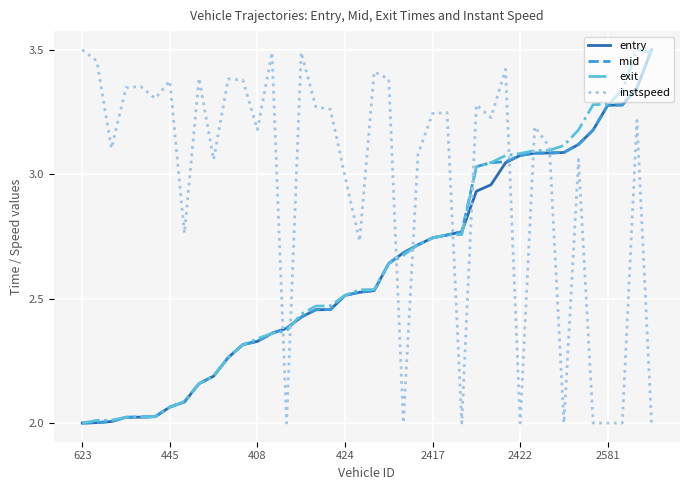

Does the chart display data point markers on the line(s)?

No